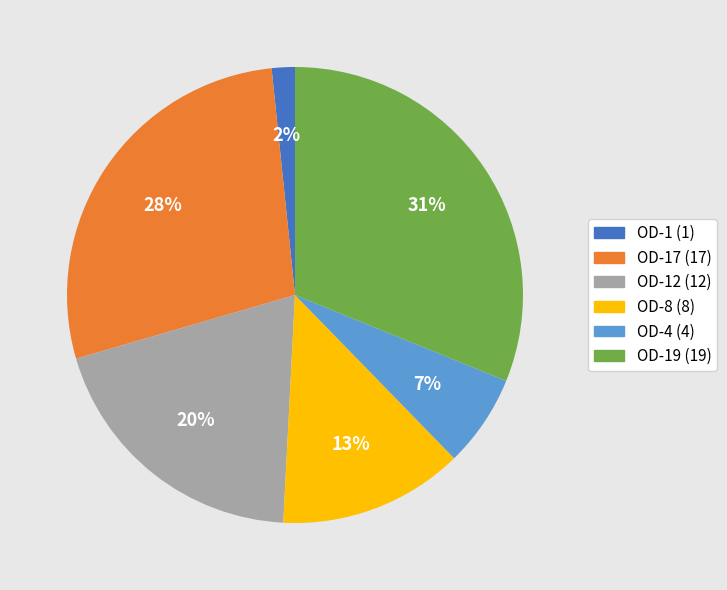

Is there any slice that represents more than half of the pie?

No